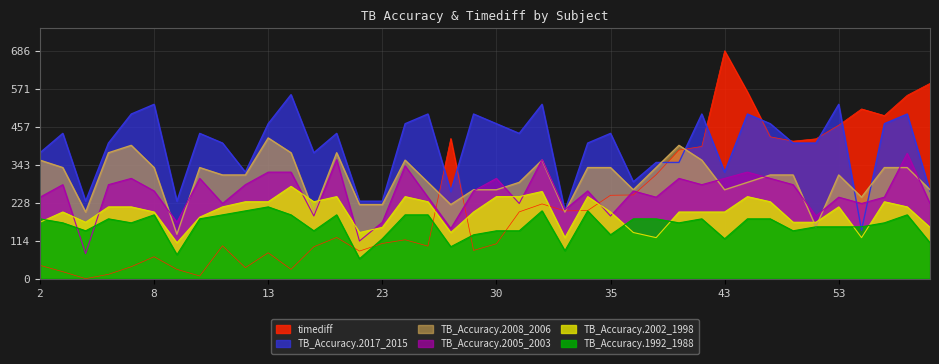

What is the average value of the TB_Accuracy.1992_1988 series?

160.0